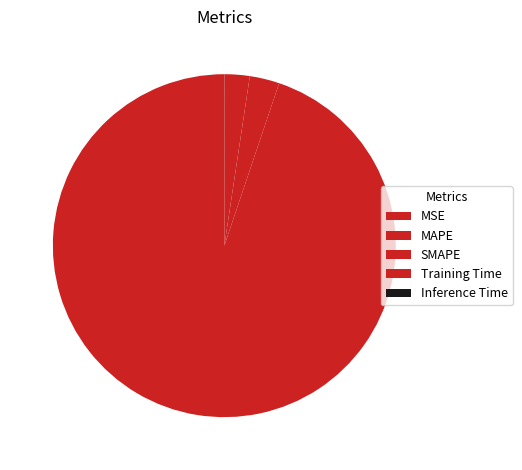

True or false: MSE accounts for 8% of the total.

False